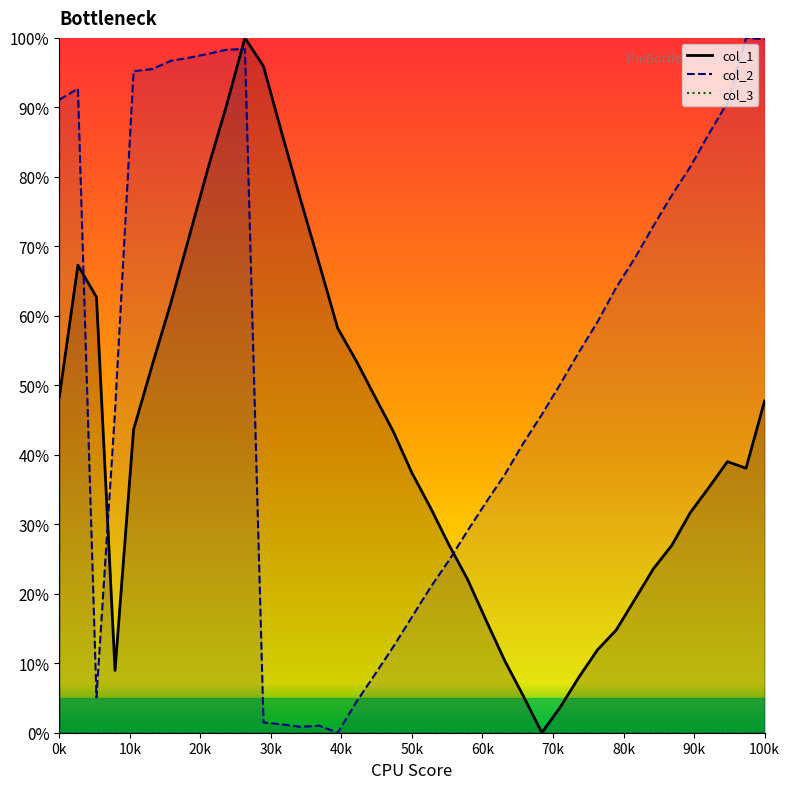

Does the chart have visible grid lines?

No